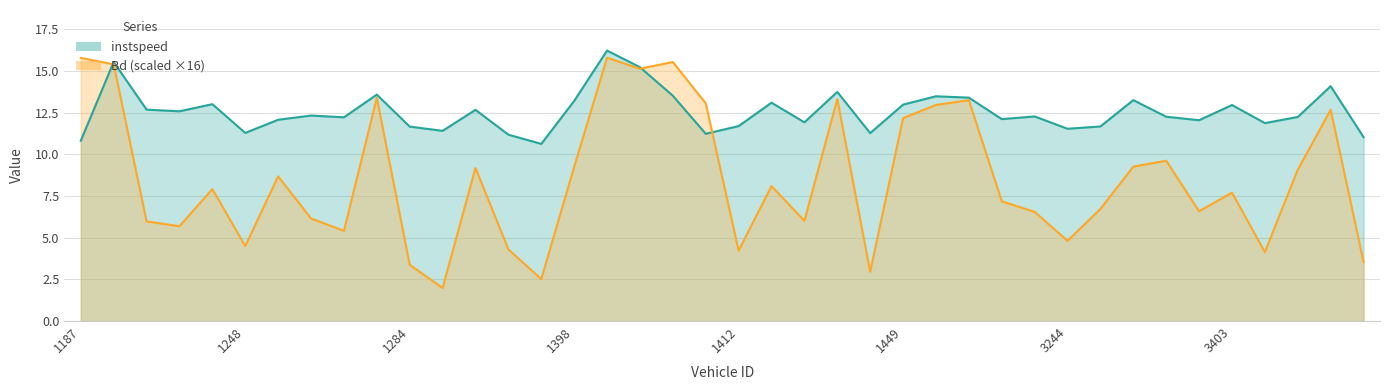

Between which two adjacent categories do Bd and instspeed first intersect?

1187 and 1205